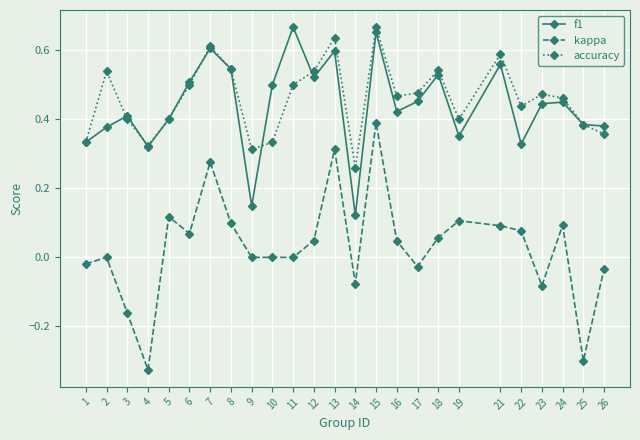

Which label corresponds to the smallest value in the chart?

4